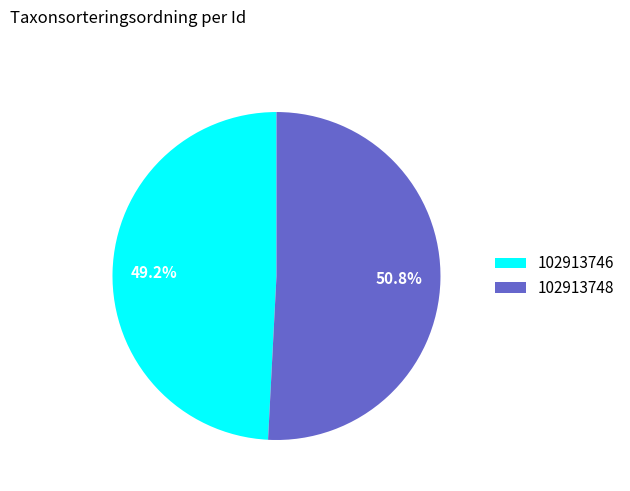

Does 102913748 represent more than half of the total?

Yes